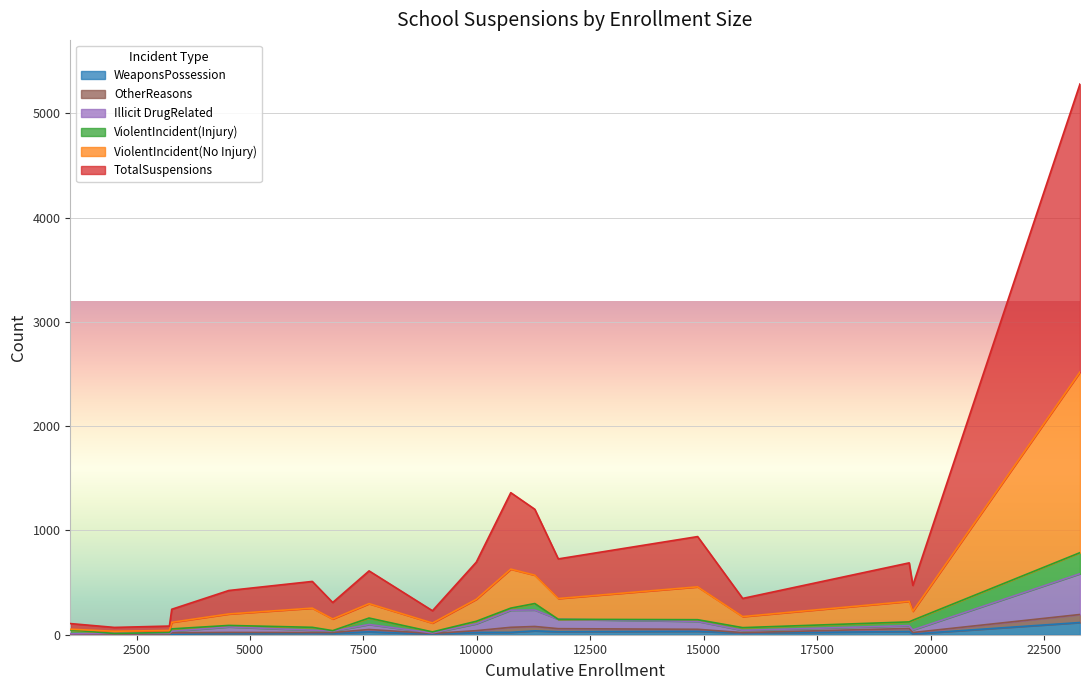

Rank the categories by WeaponsPossession value from highest to lowest.

23293, 11276, 14865, 19528, 11794, 7623, 10747, 9987, 15858, 6372, 6822, 4531, 19608, 9021, 3223, 3274, 1038, 2010